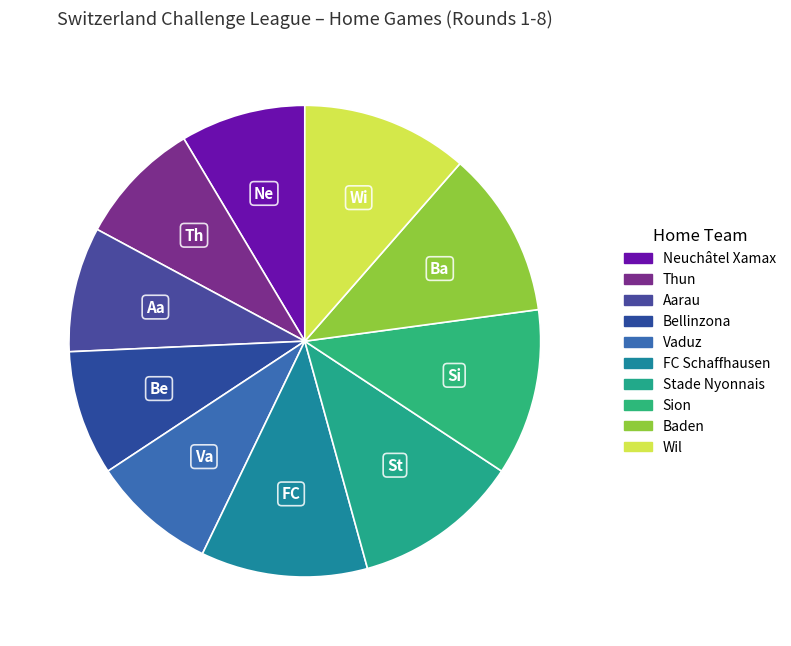

How many slices are in this pie chart?

10